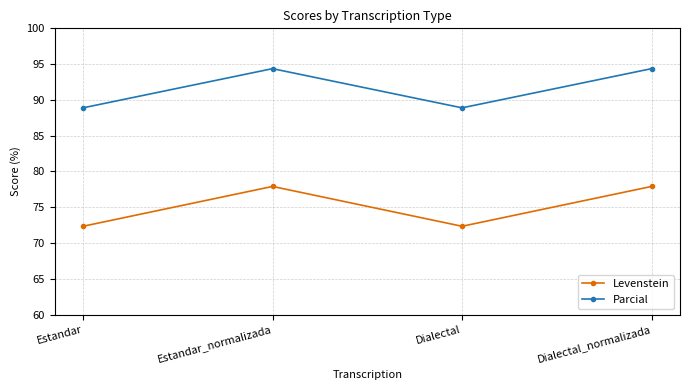

Read the Parcial value at Estandar_normalizada.

94.4